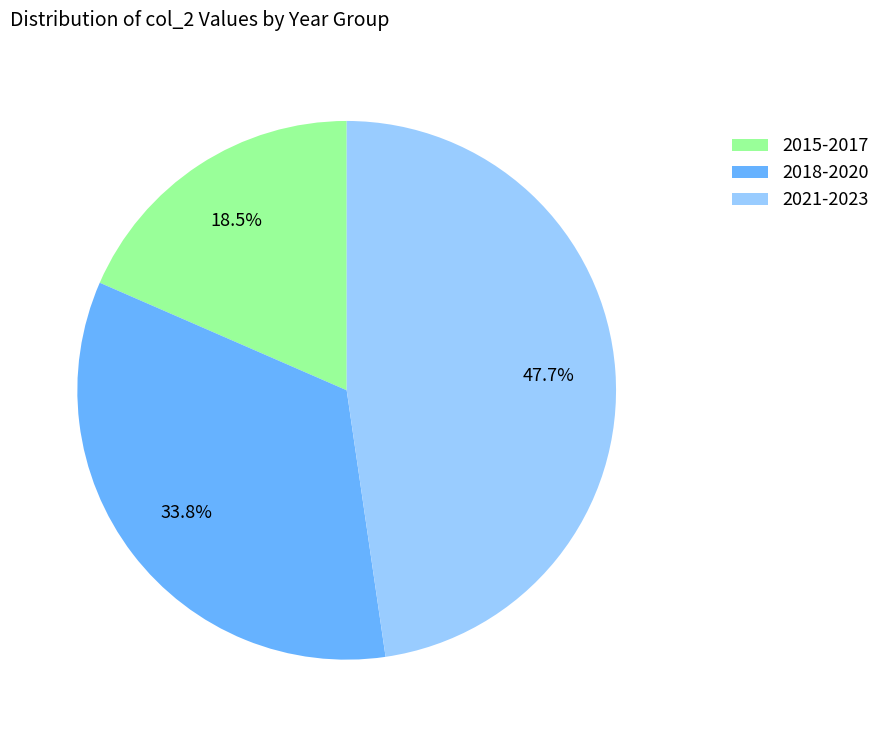

Rank the categories by value from lowest to highest.

2015-2017, 2018-2020, 2021-2023